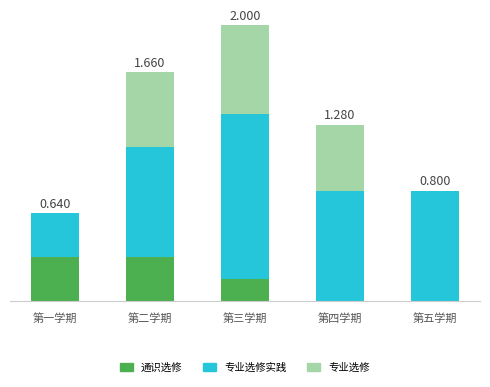

What are all the series names shown in the legend?

通识选修, 专业选修实践, 专业选修